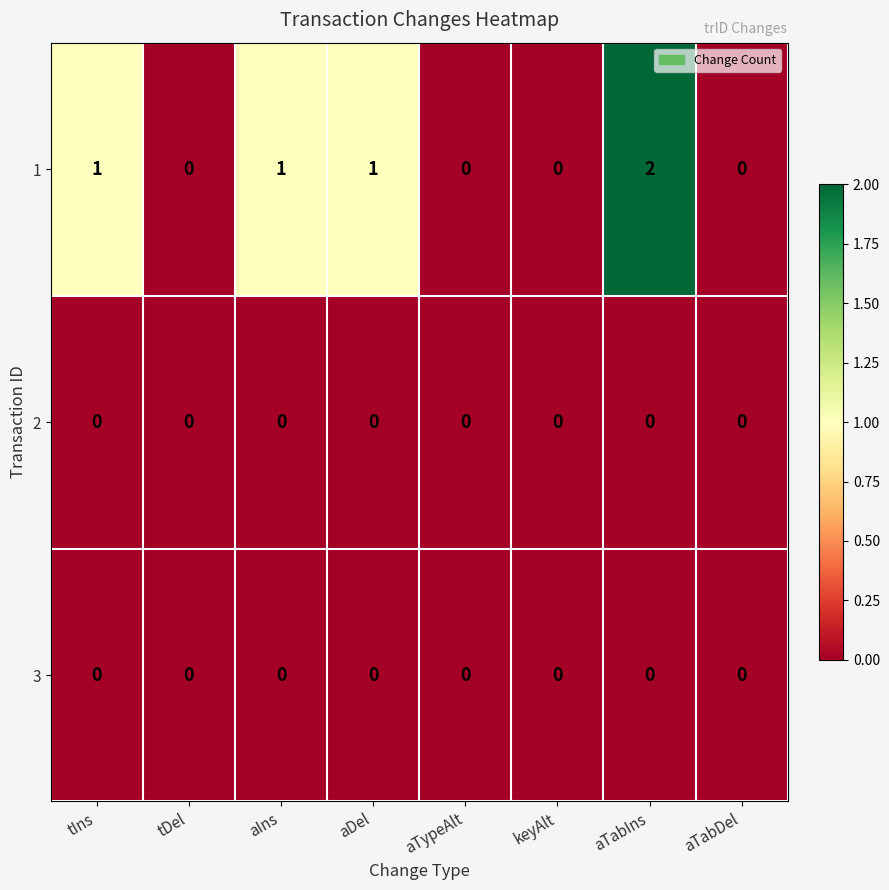

True or false: 2 has a value of 0 at tDel.

True